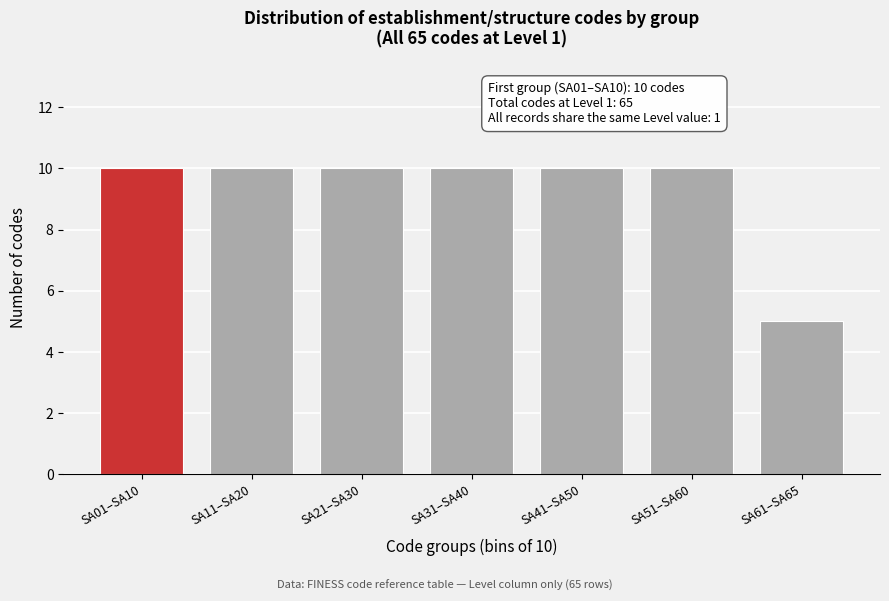

Reading left to right, transcribe all the data shown in this chart.

SA01–SA10=10	SA11–SA20=10	SA21–SA30=10	SA31–SA40=10	SA41–SA50=10	SA51–SA60=10	SA61–SA65=5